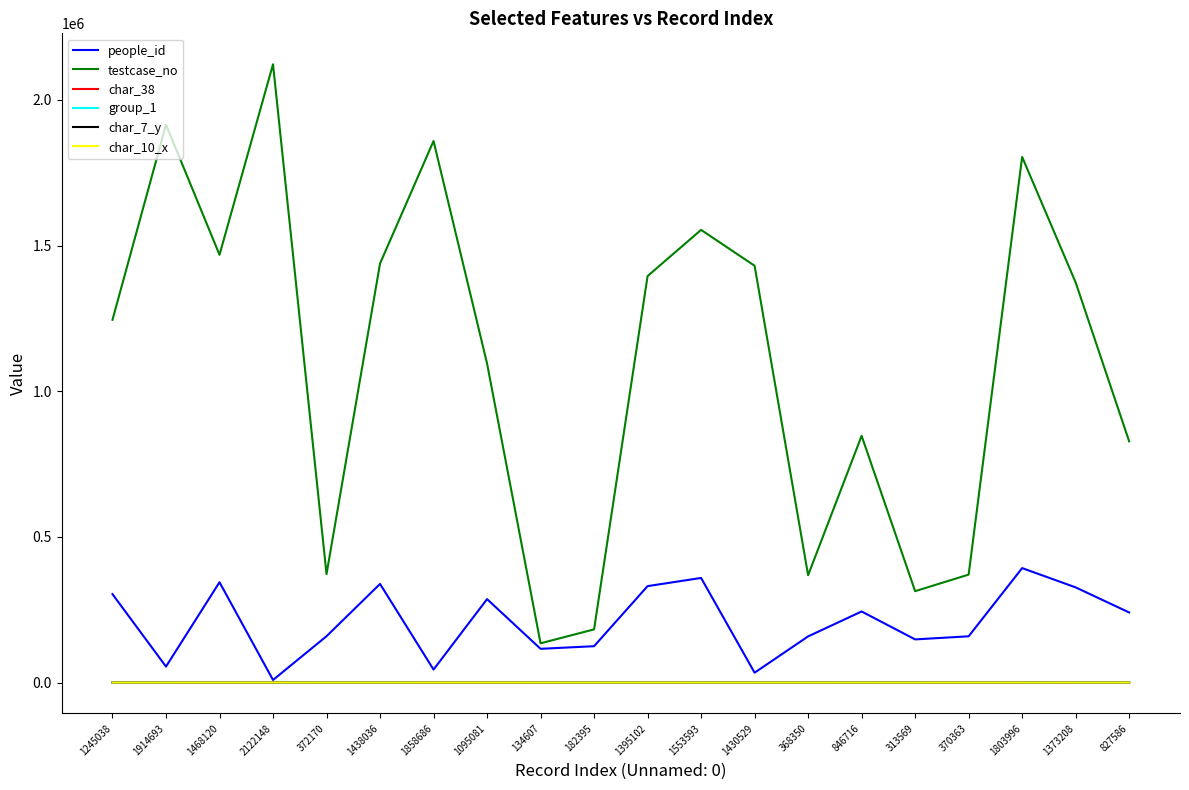

What is the maximum value for testcase_no?

2122149